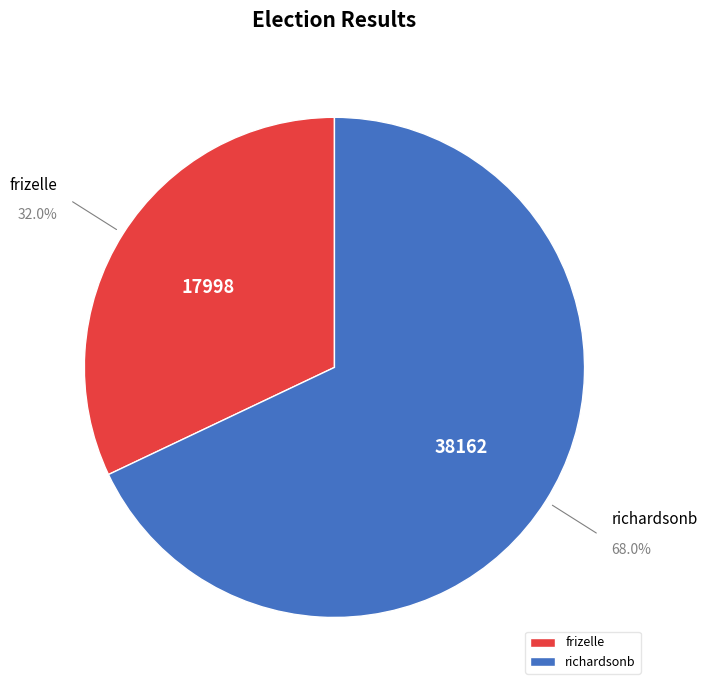

What is the smallest slice in the pie chart?

frizelle